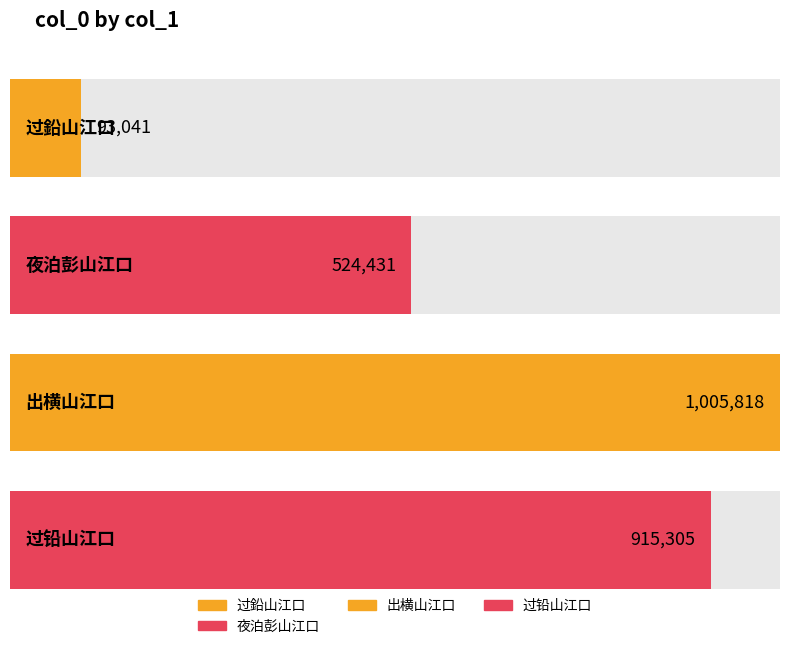

True or false: the data shows 93041 at 过鉛山江口.

True